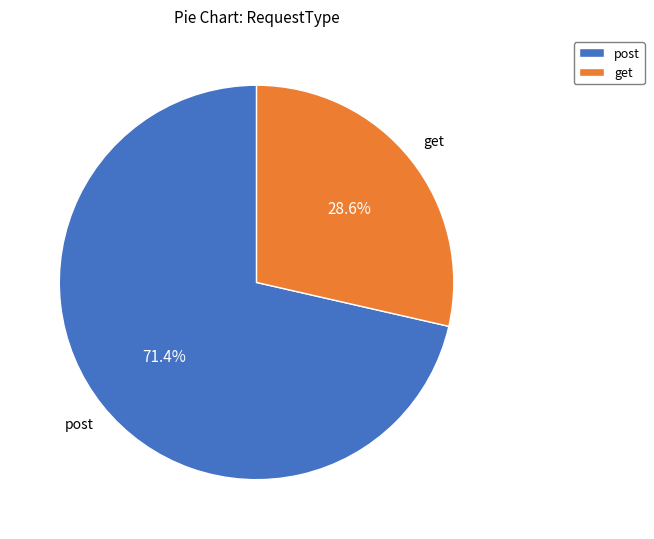

What percentage is the get slice, to the nearest percent?

29%